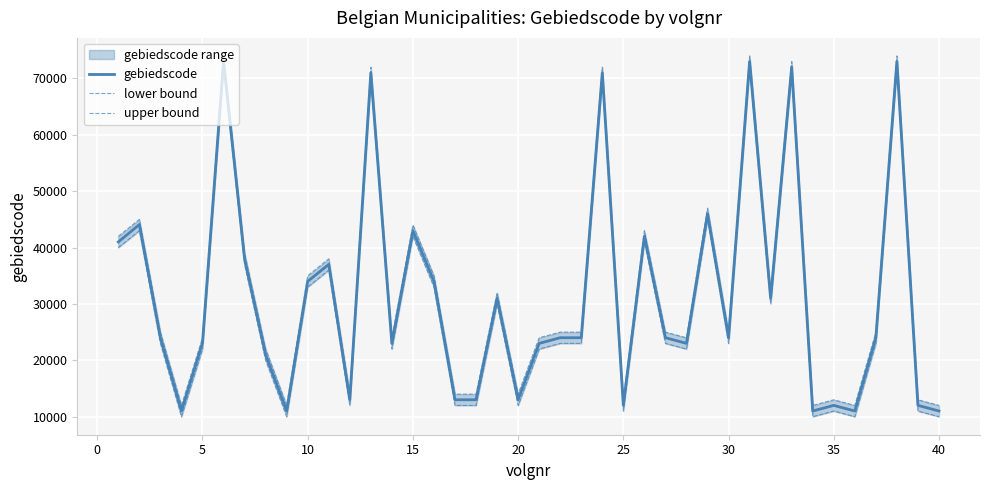

What is the minimum value for gebiedscode?

11001